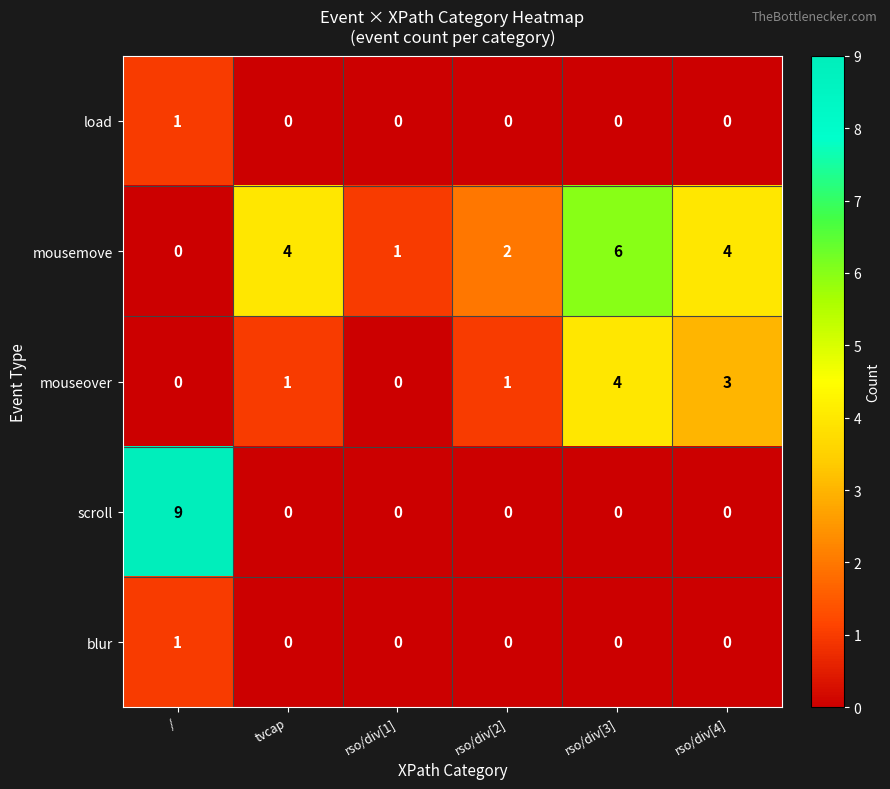

At which category does the chart reach its peak across all series?

/